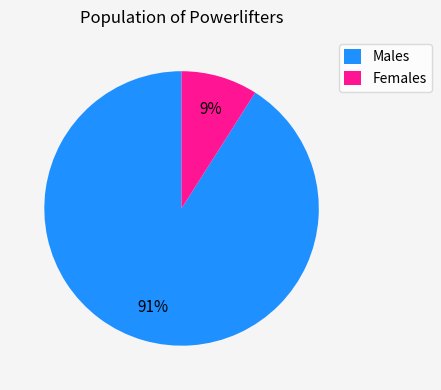

To the nearest percent, what percentage of the pie is Males?

91%